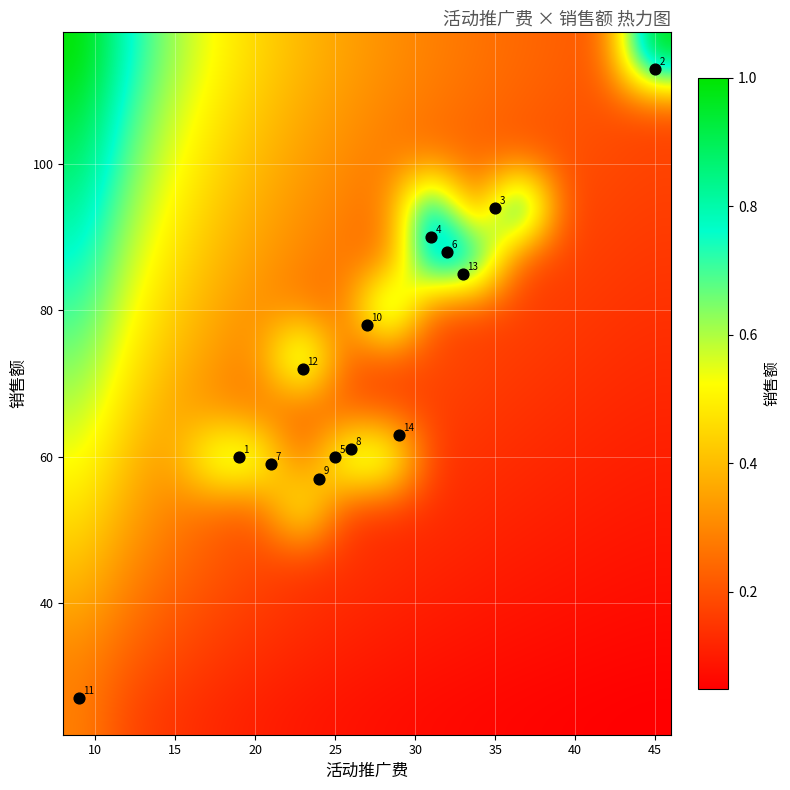

Which series has the largest total across all categories?

数据点 (序号)